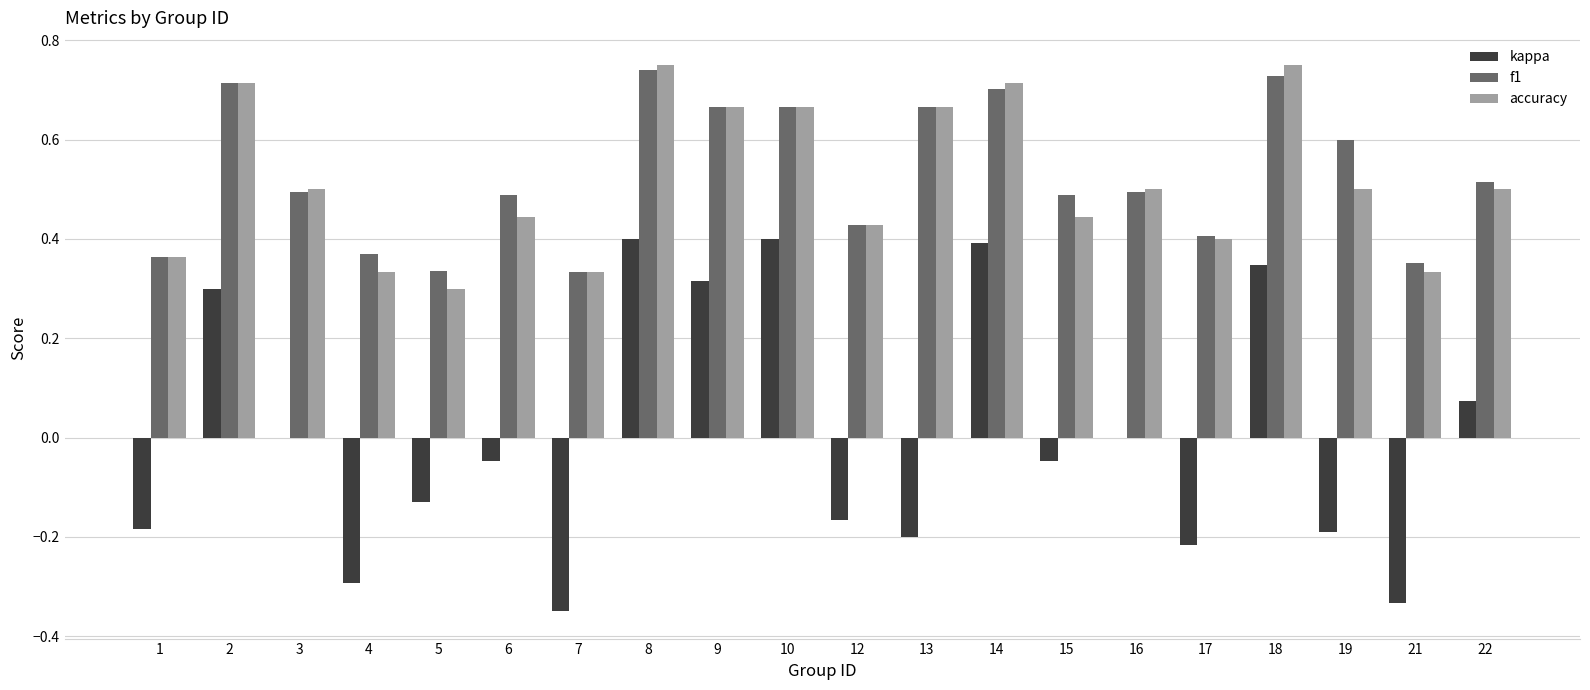

Which series changed the most between 2 and 8?

kappa